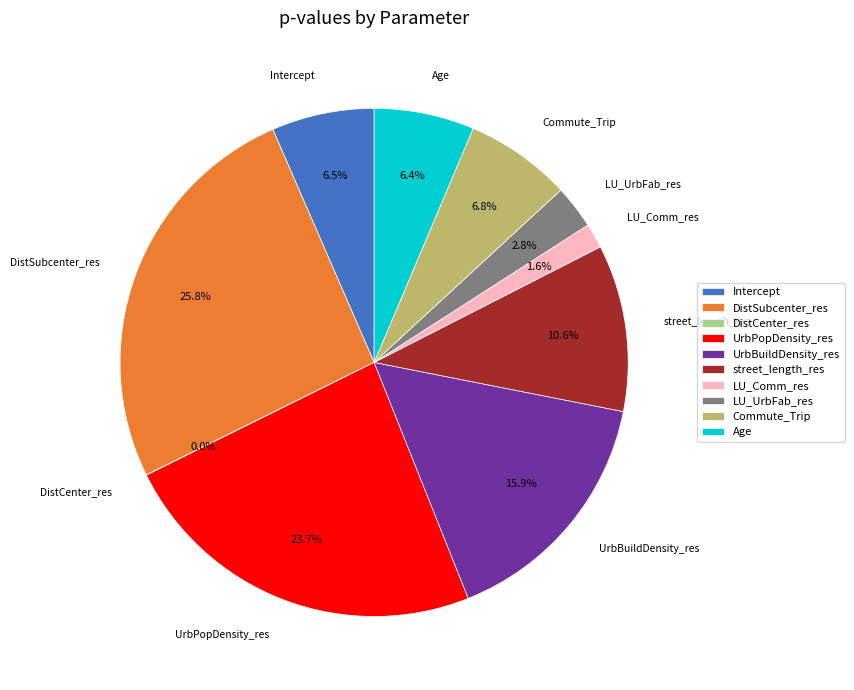

Which has a higher value, LU_Comm_res or Intercept?

Intercept